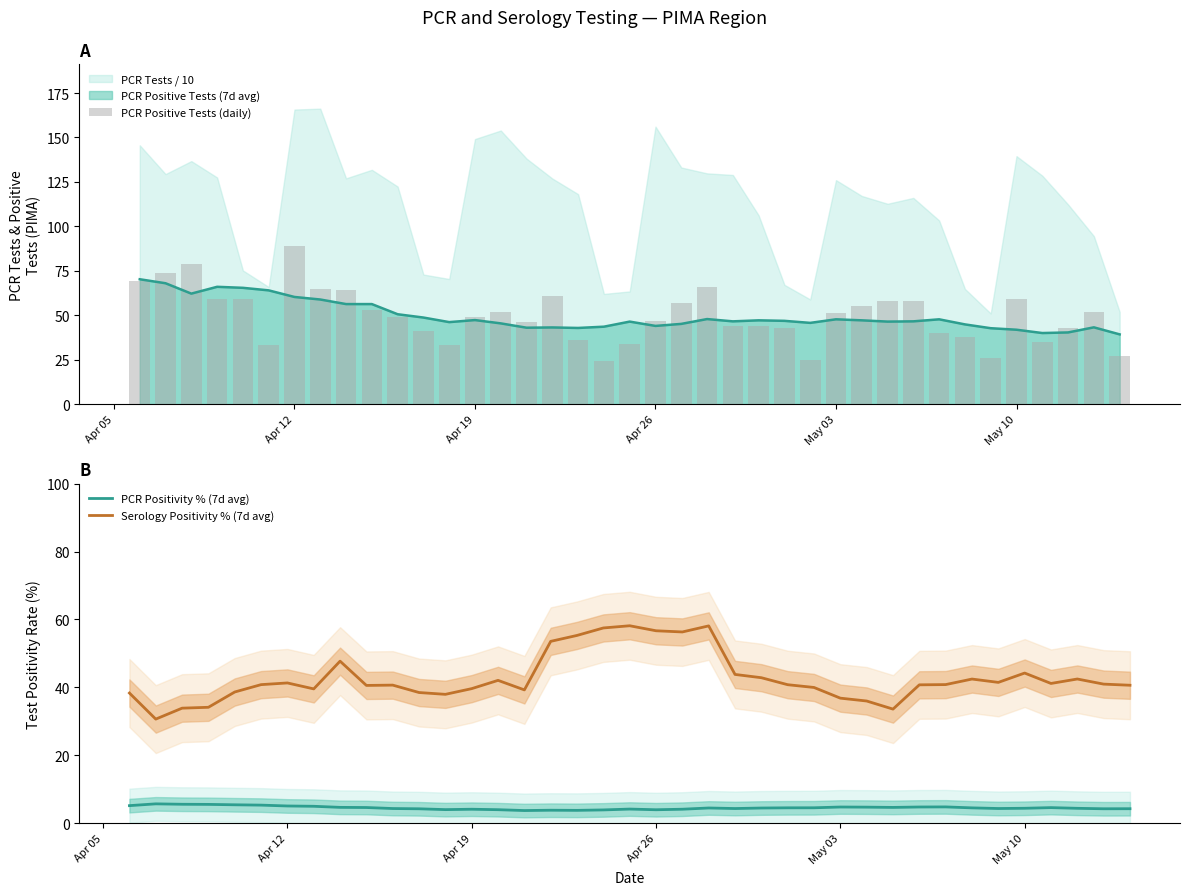

What is the average value of the Serology Positivity % (7d avg) series?

42.8